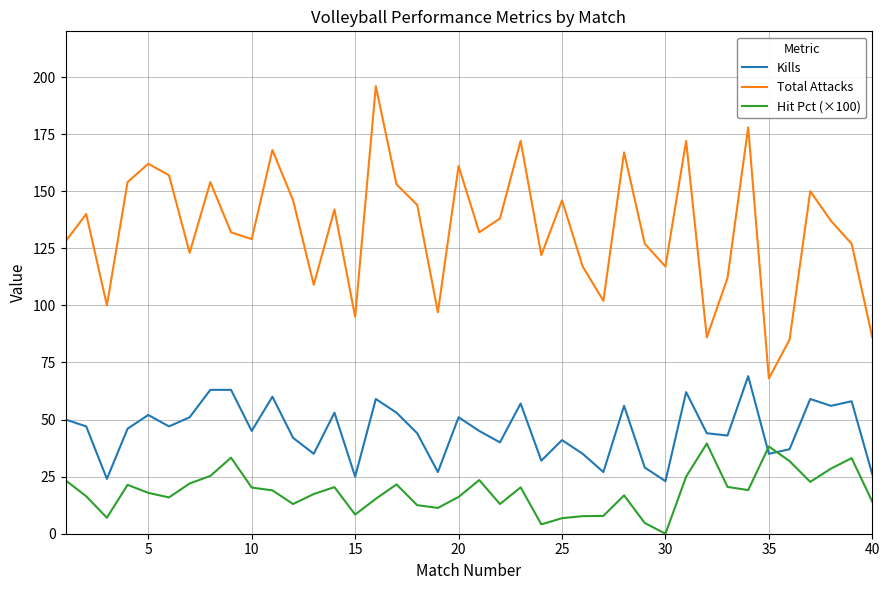

True or false: Total Attacks and Kills cross at least once.

False